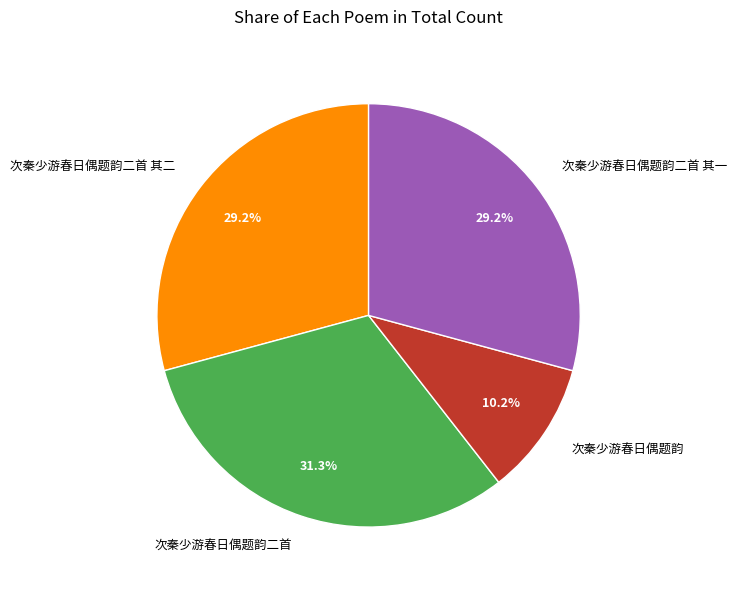

What percentage is NOT represented by 次秦少游春日偶题韵?

89.8%